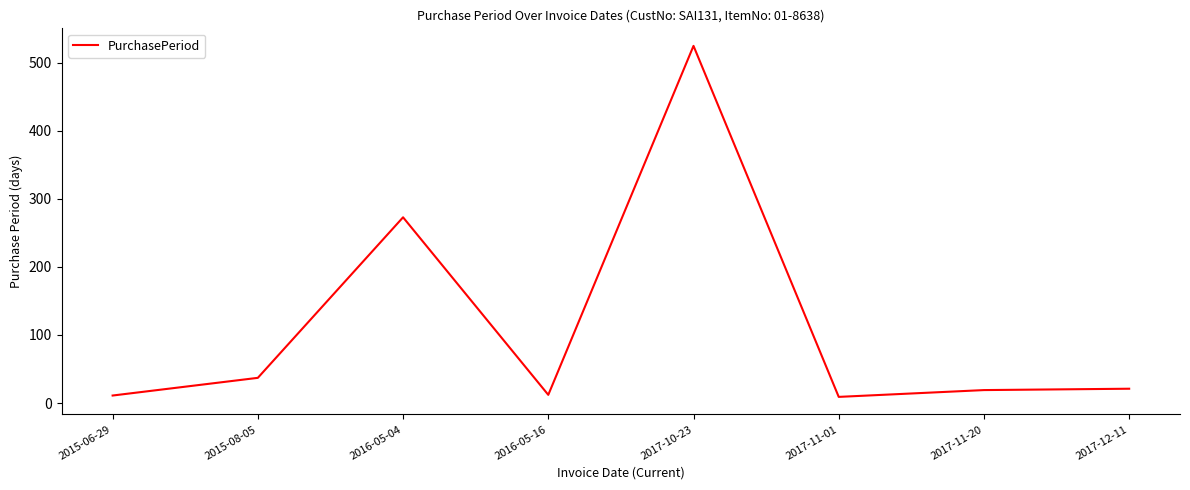

Which category has the highest value across all series?

2017-10-23